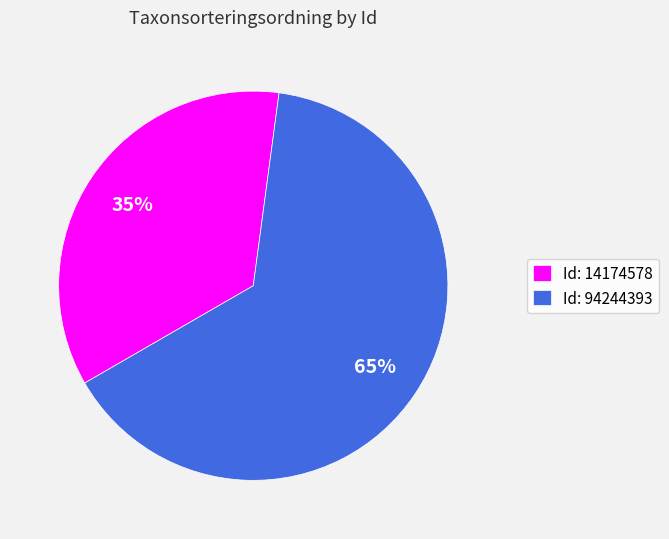

True or false: Id: 14174578 accounts for 35% of the total.

True